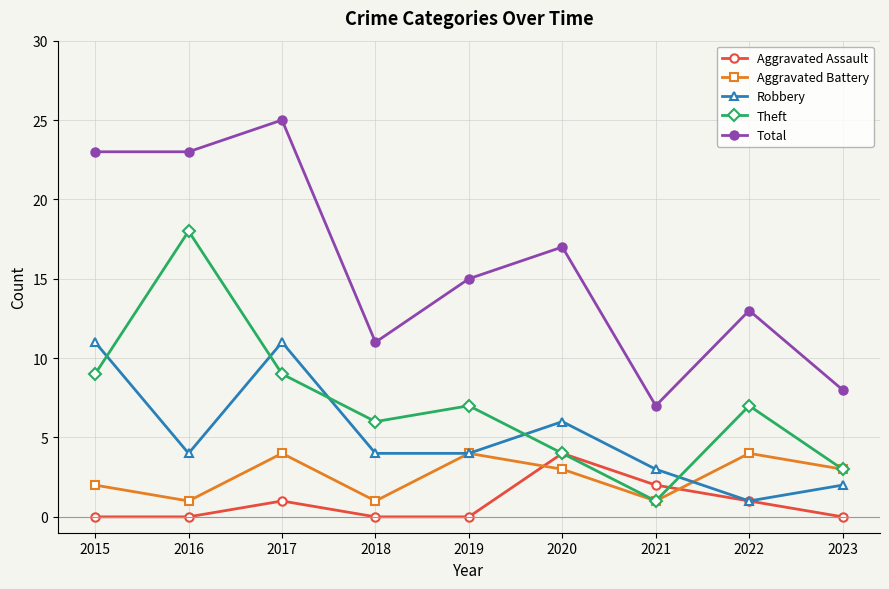

At how many categories does at least one series exceed 0?

9